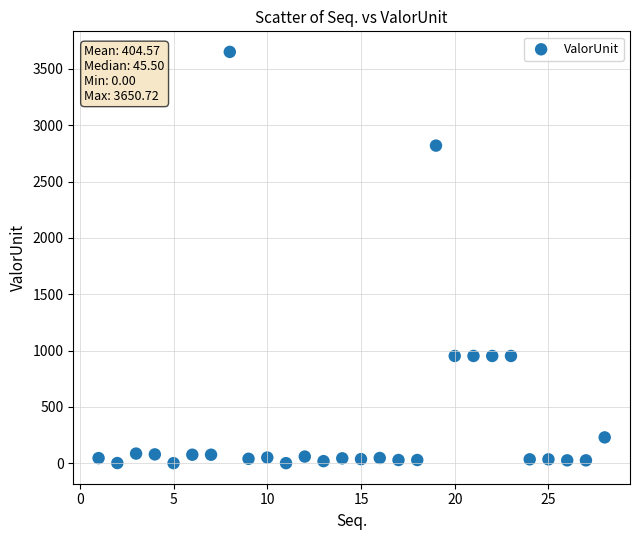

What is the range of Y values (max minus min)?

3650.7